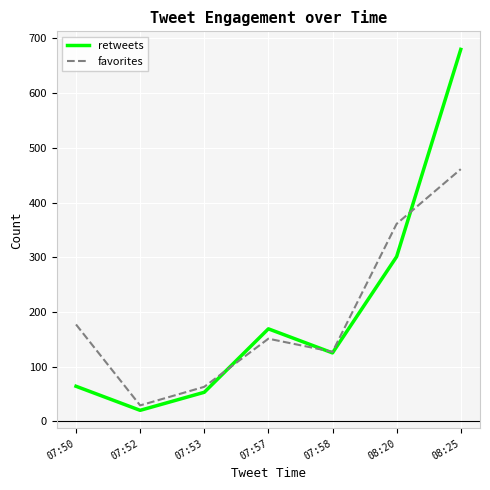

What are all the series names shown in the legend?

retweets, favorites